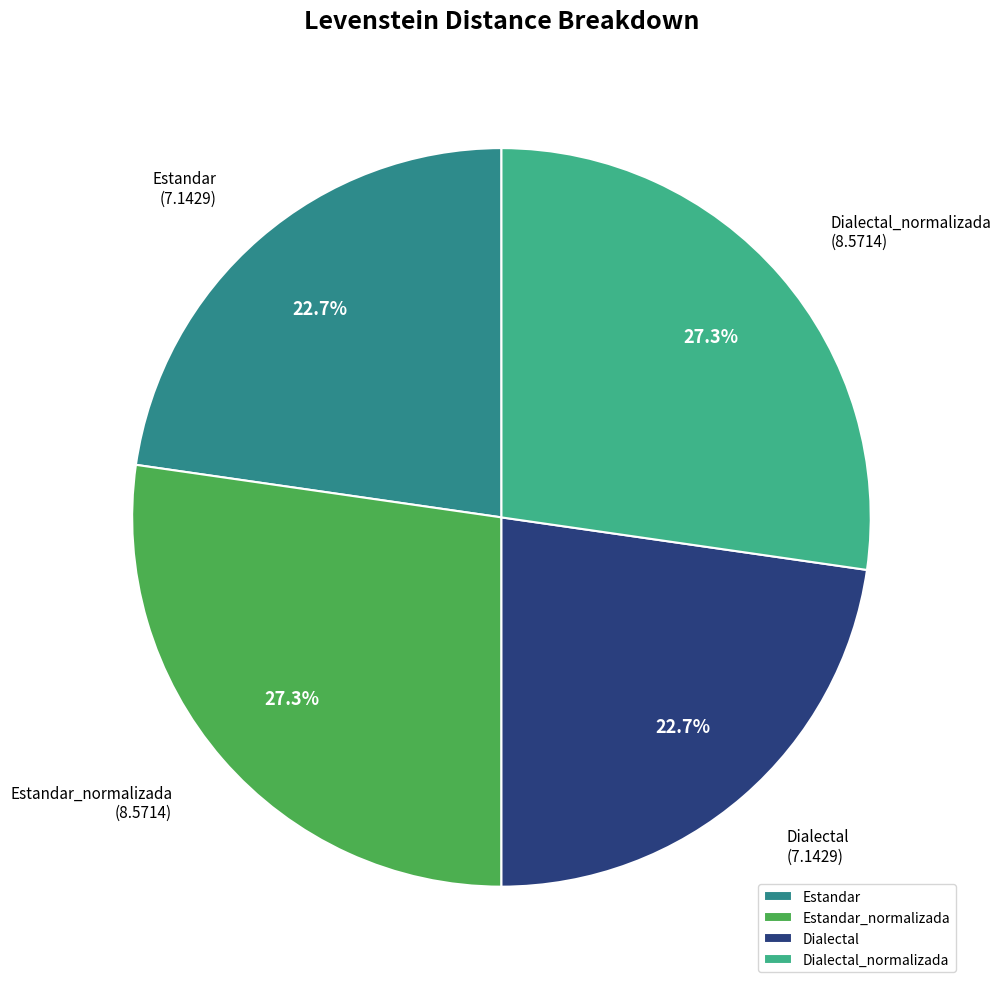

How many slices are in this pie chart?

4